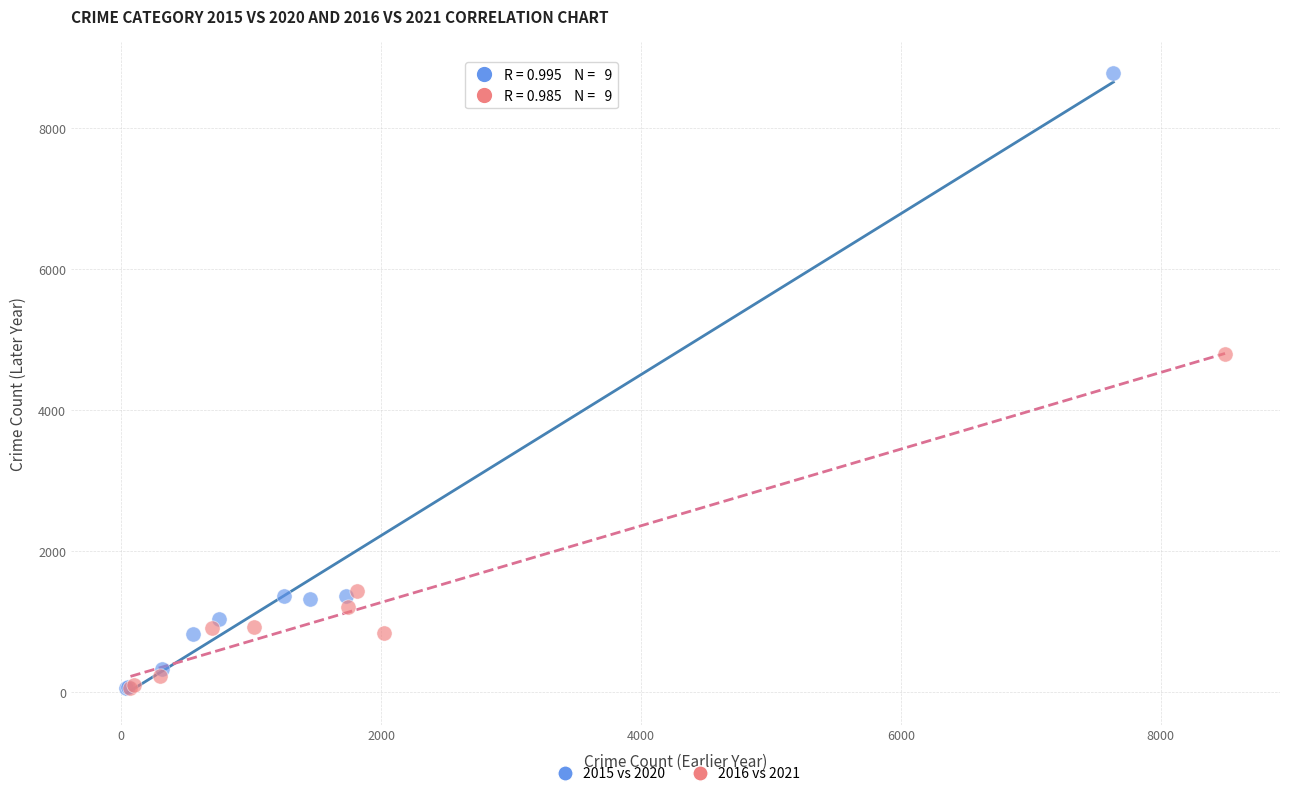

Which series has the largest Y range (max minus min)?

2015 vs 2020